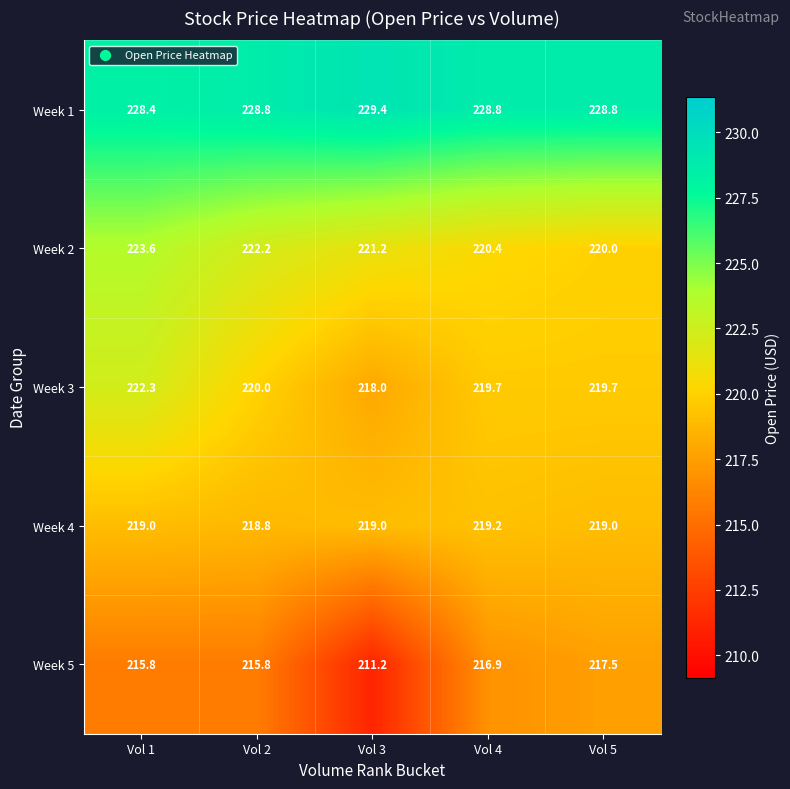

True or false: Week 2 has a value of 90.8 at Vol 5.

False